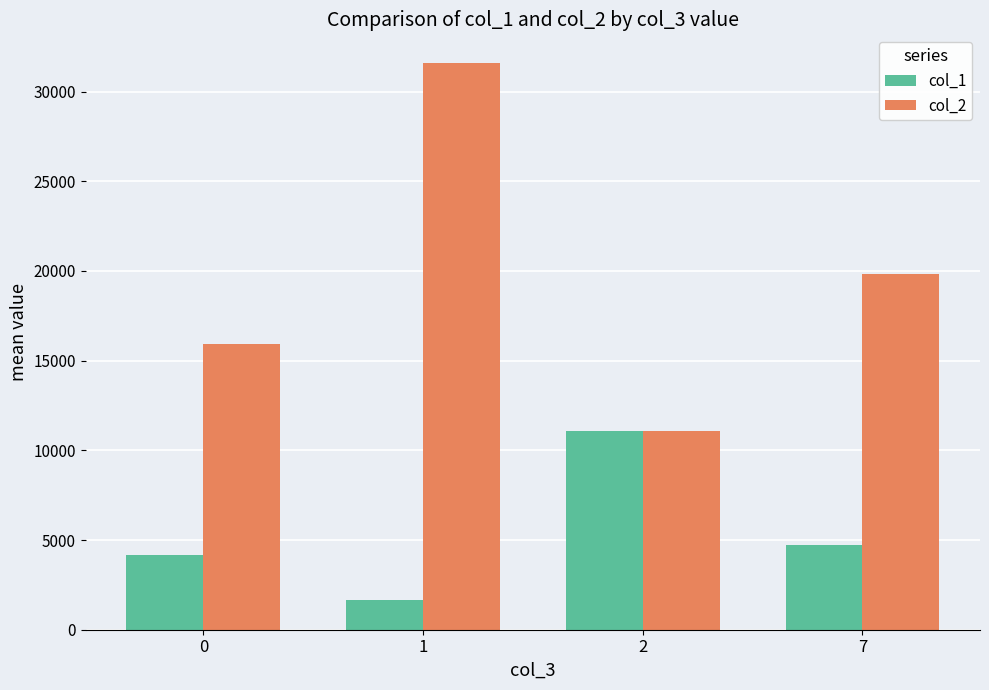

What are all the series names shown in the legend?

col_1, col_2